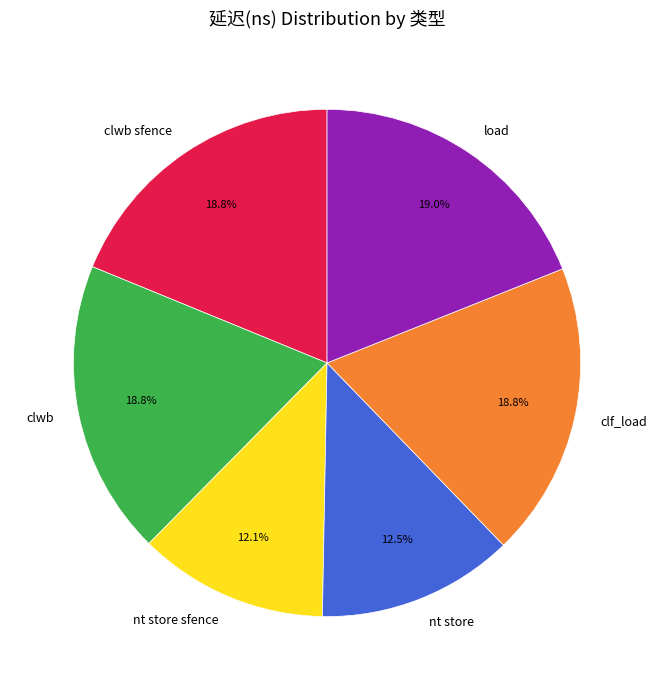

How many segments does this pie chart have?

6